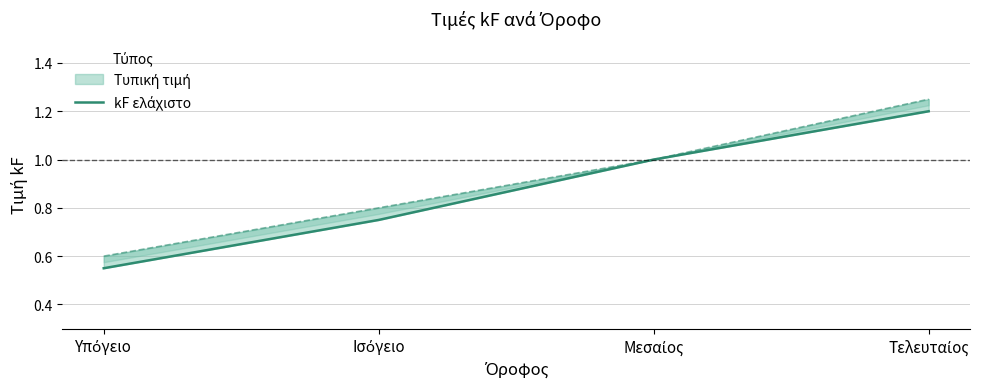

What is the label of the 2nd point from the left?

Ισόγειο